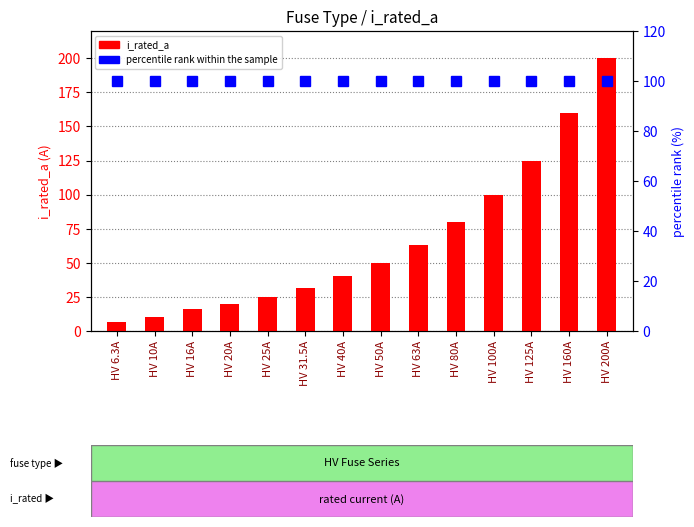

What is the label of the 7th bar from the left?

HV 40A